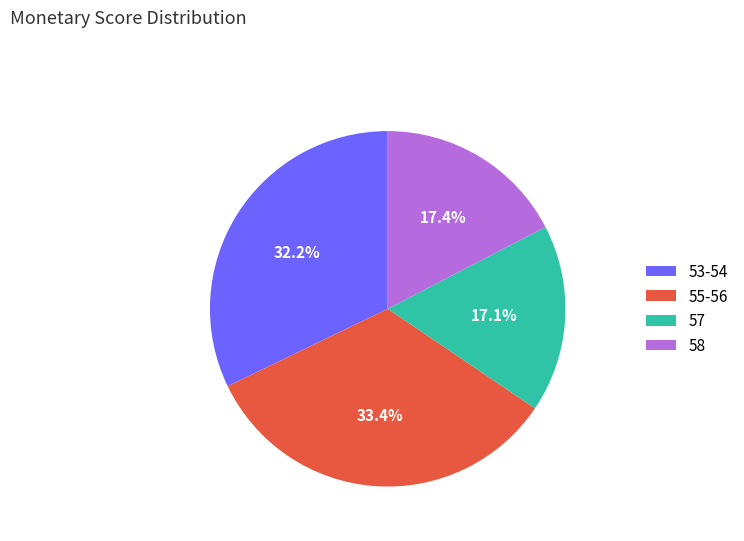

What is the total percentage of 53-54 and 55-56?

65.5%